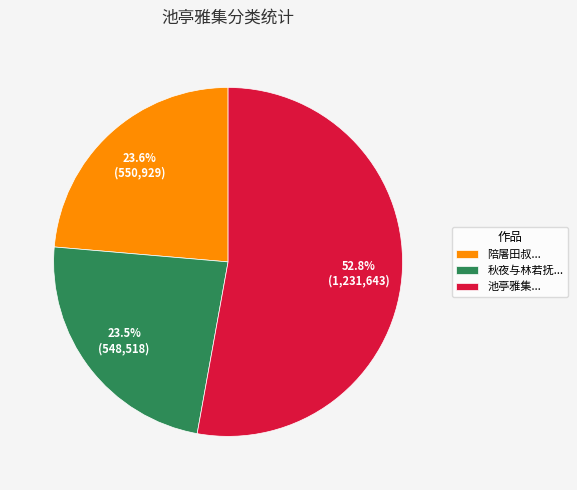

What portion of the pie excludes 陪屠田叔...?

76.4%